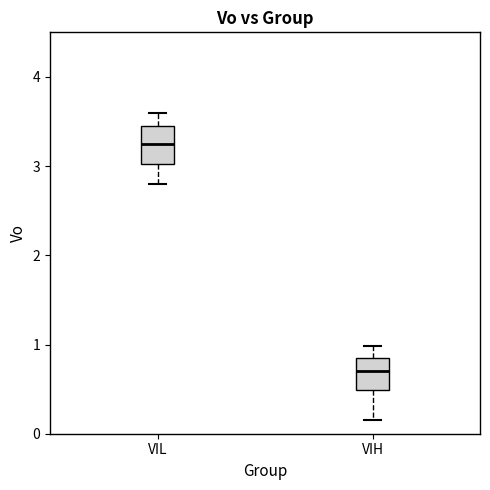

Reading left to right, read every box against the y-axis: the position of its median line, the range the box covers, and the ends of its whiskers. The values are not printed on the chart, so give them approximately, as read against the axis.

VIL: median 3.3, box 3.0 to 3.5, whiskers 2.8 to 3.6
VIH: median 0.7, box 0.5 to 0.8, whiskers 0.2 to 1.0